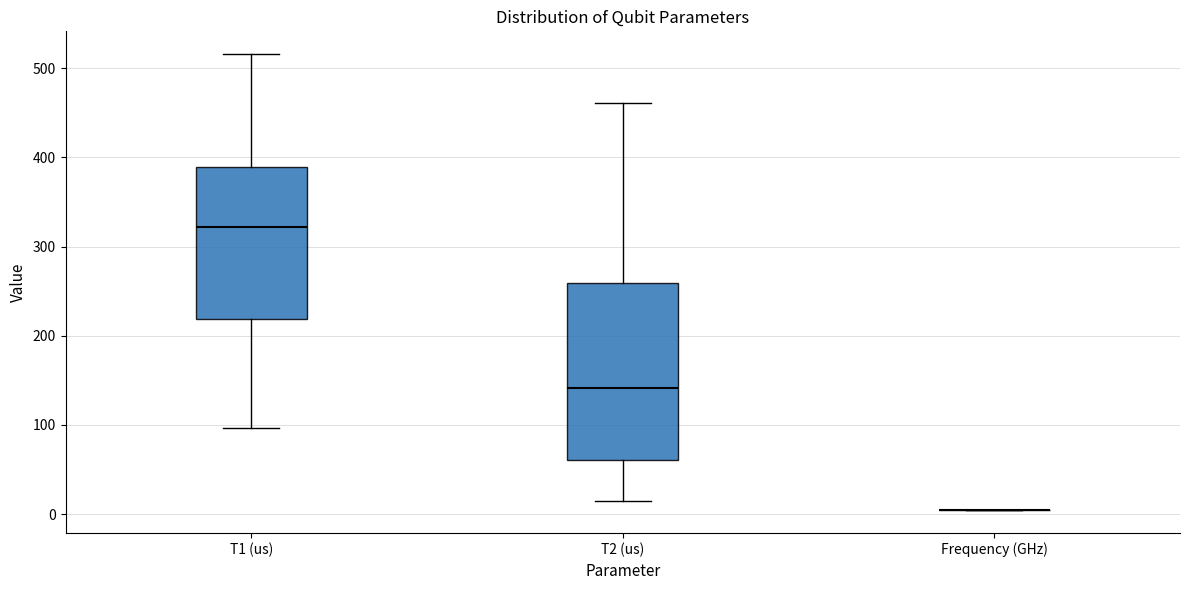

Which box is the tallest, from its lower edge to its upper edge?

T2 (us)